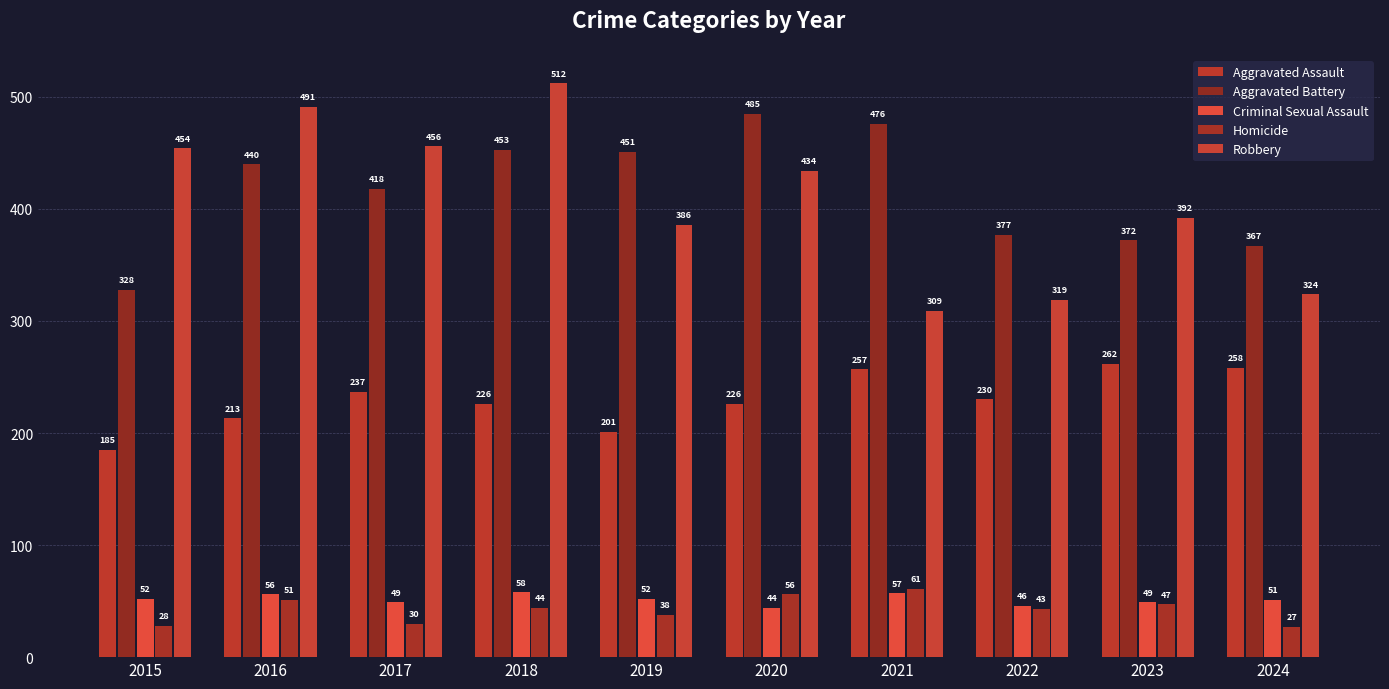

List the labels in order of Aggravated Battery value, largest first.

2020, 2021, 2018, 2019, 2016, 2017, 2022, 2023, 2024, 2015